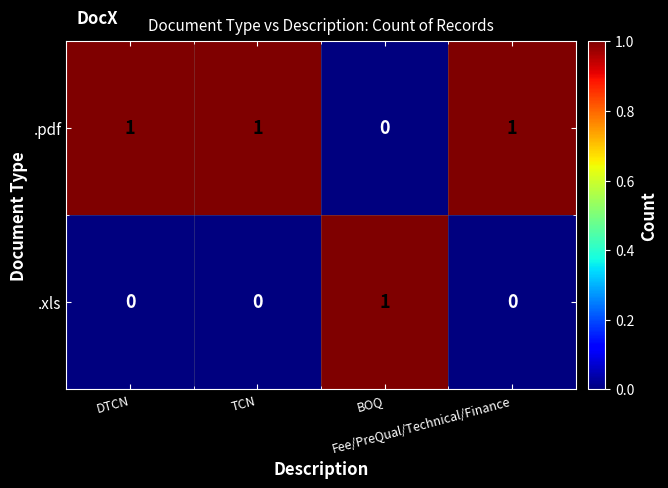

What is the sum of all .pdf values?

3